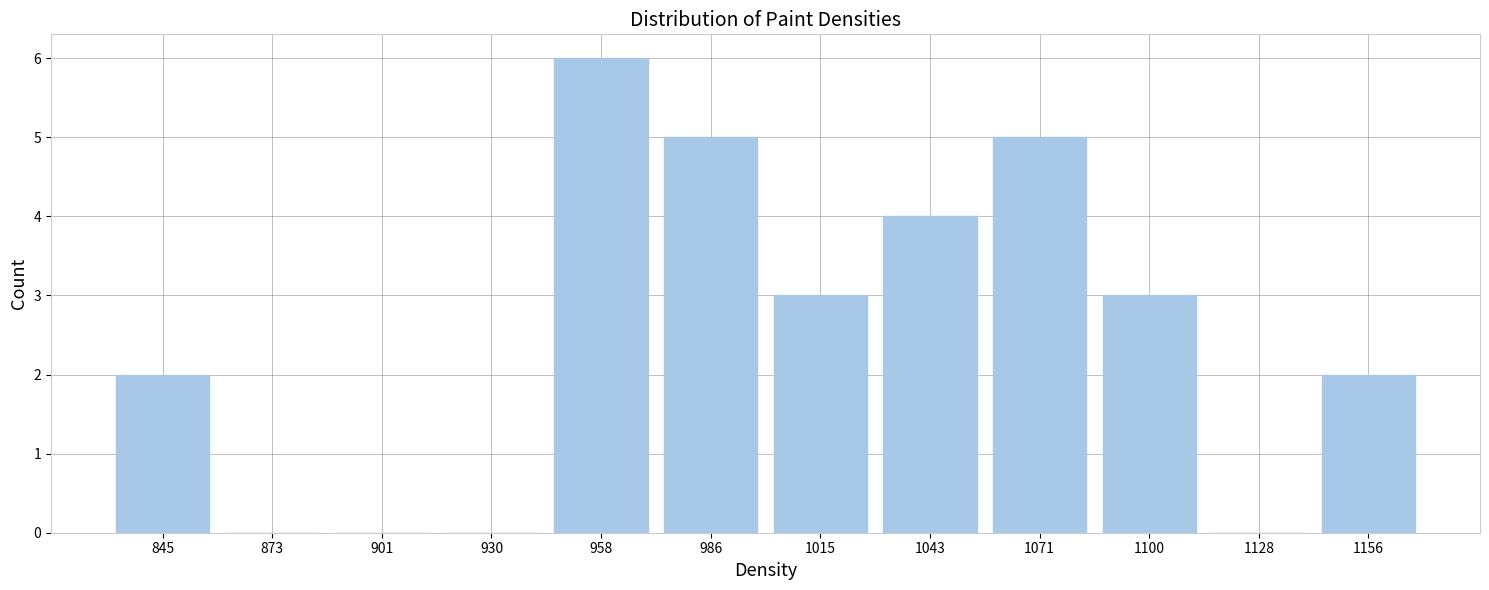

Reading left to right, transcribe all the data shown in this chart.

845=2	873=0	901=0	930=0	958=6	986=5	1015=3	1043=4	1071=5	1100=3	1128=0	1156=2